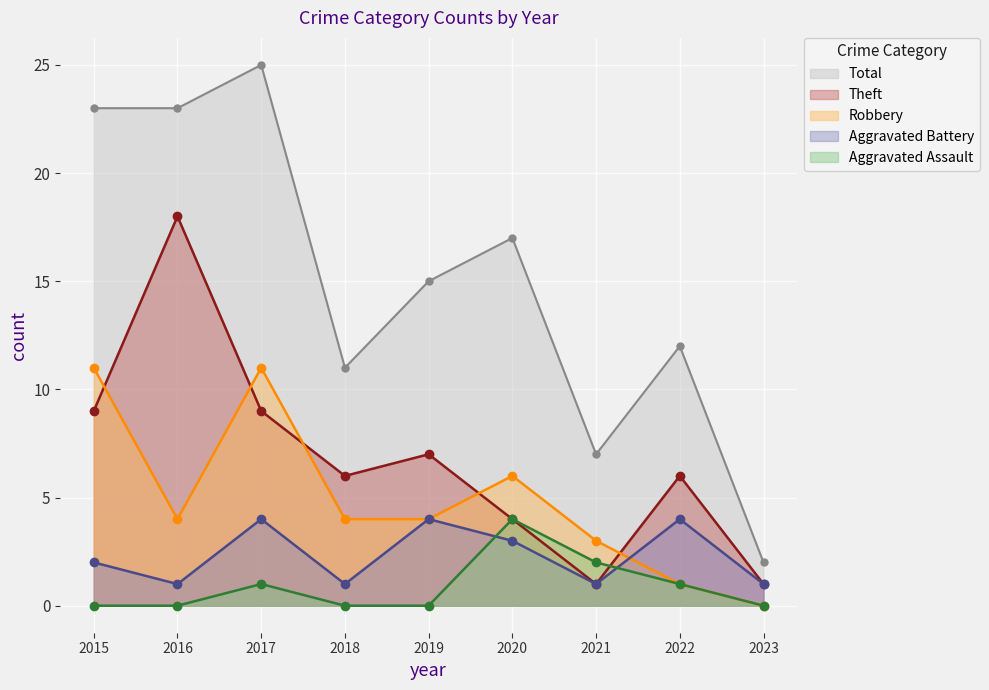

How many interior local valleys does the Robbery series have?

1